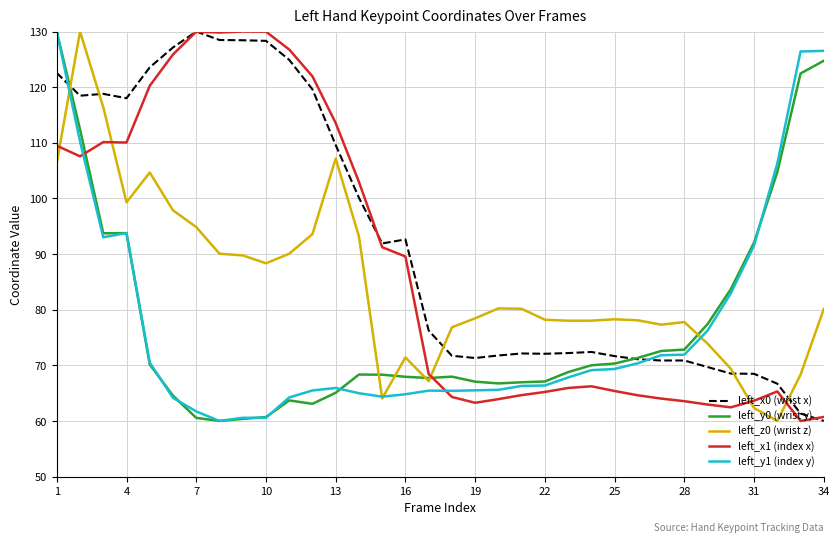

Which series has the largest total across all categories?

left_x0 (wrist x)